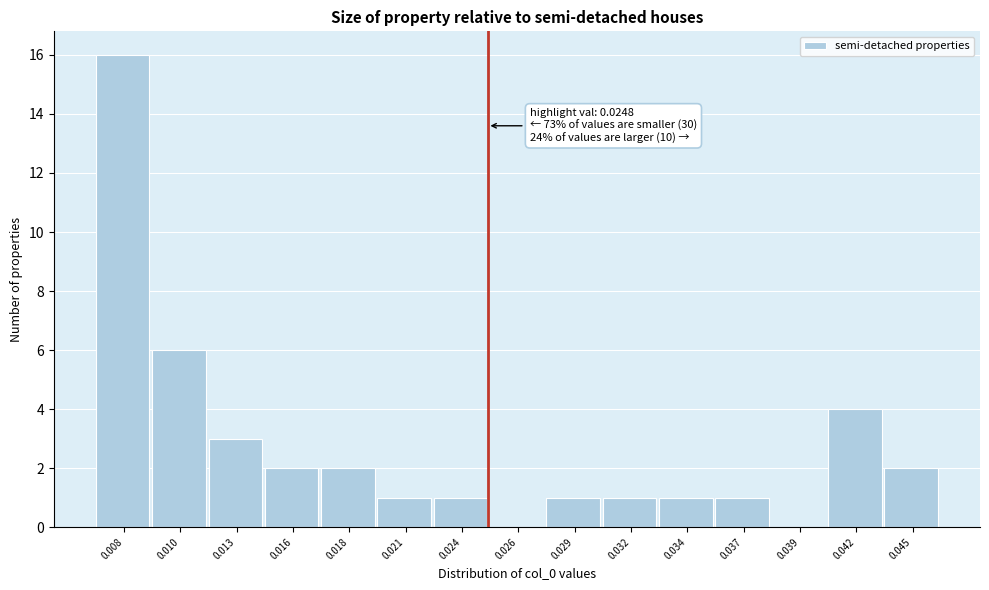

Reading left to right, extract all data points from this chart.

0.008=16	0.010=6	0.013=3	0.016=2	0.018=2	0.021=1	0.024=1	0.026=0	0.029=1	0.032=1	0.034=1	0.037=1	0.039=0	0.042=4	0.045=2